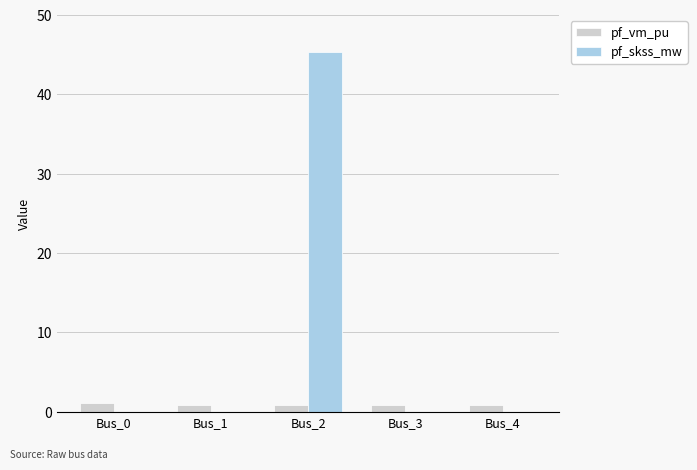

What is the greatest value displayed?

45.4